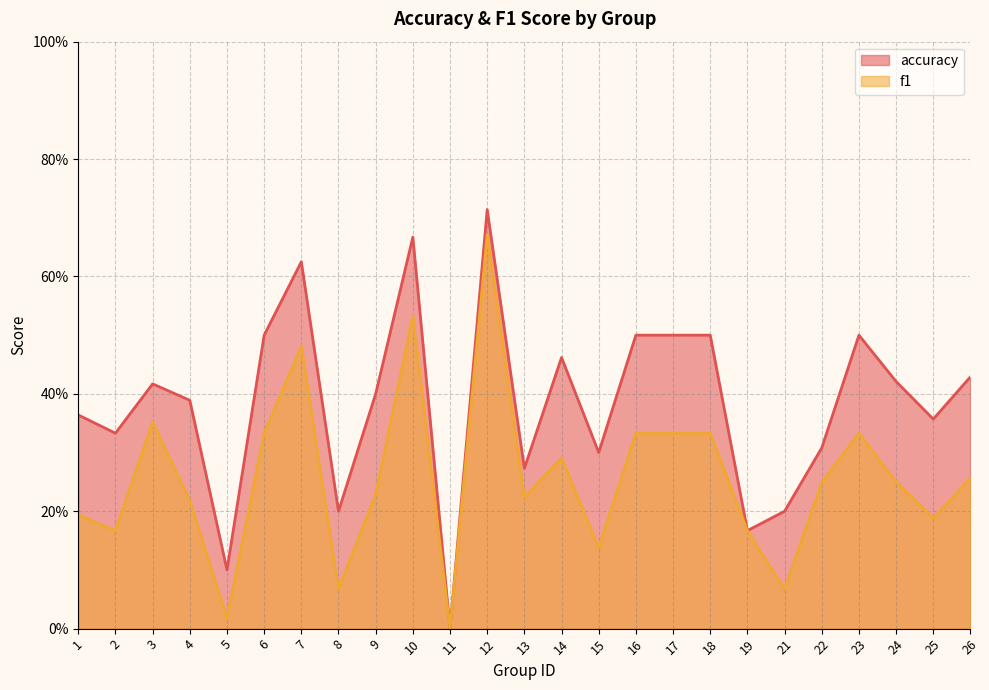

Read the accuracy value at 21.

0.2